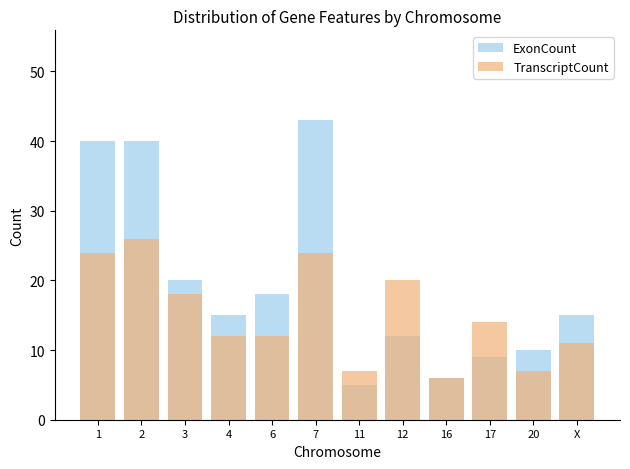

At how many categories does at least one series exceed 12?

9